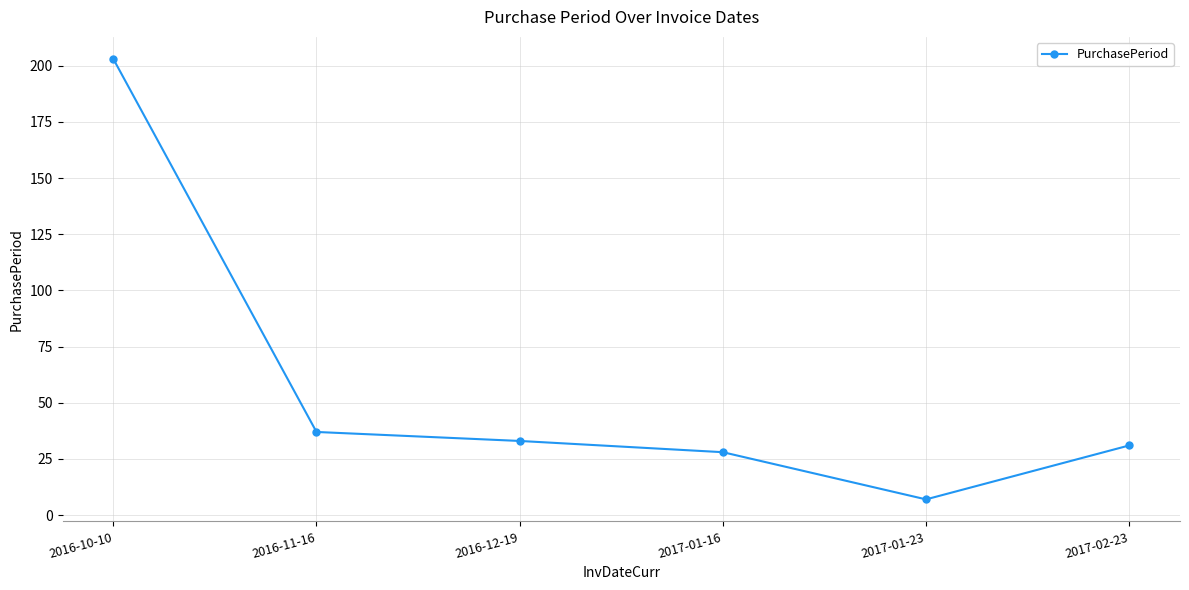

At which category does the data reach its first local valley?

2017-01-23